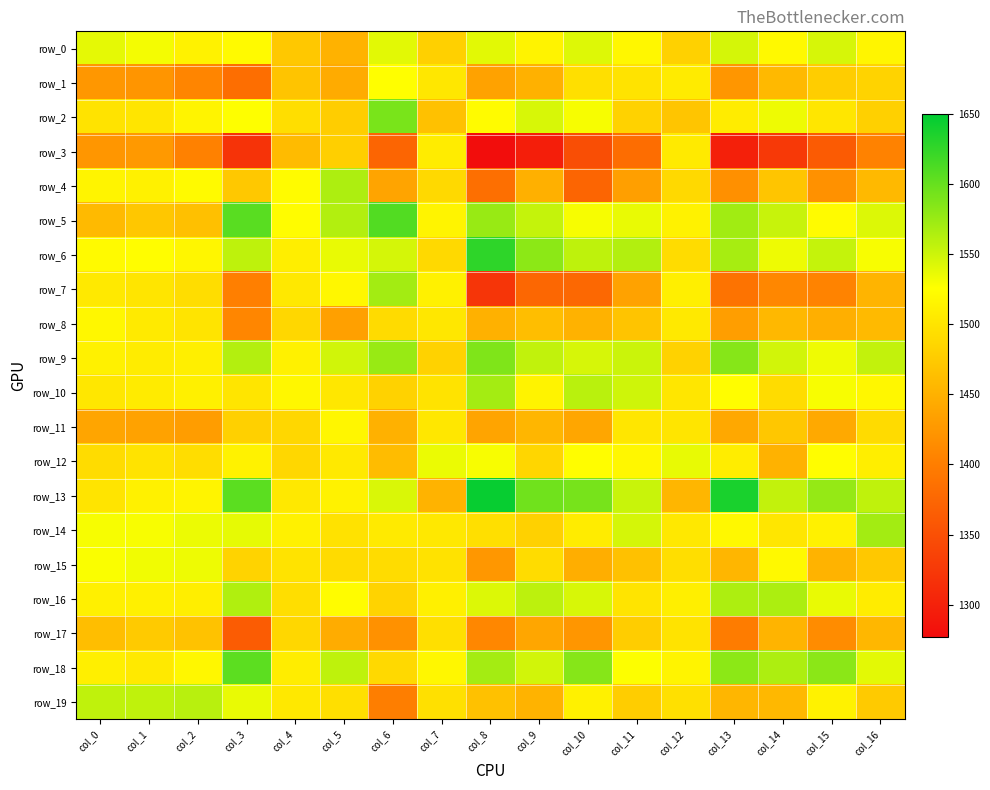

Is it true that row_6 equals 1567.7 at col_13?

True